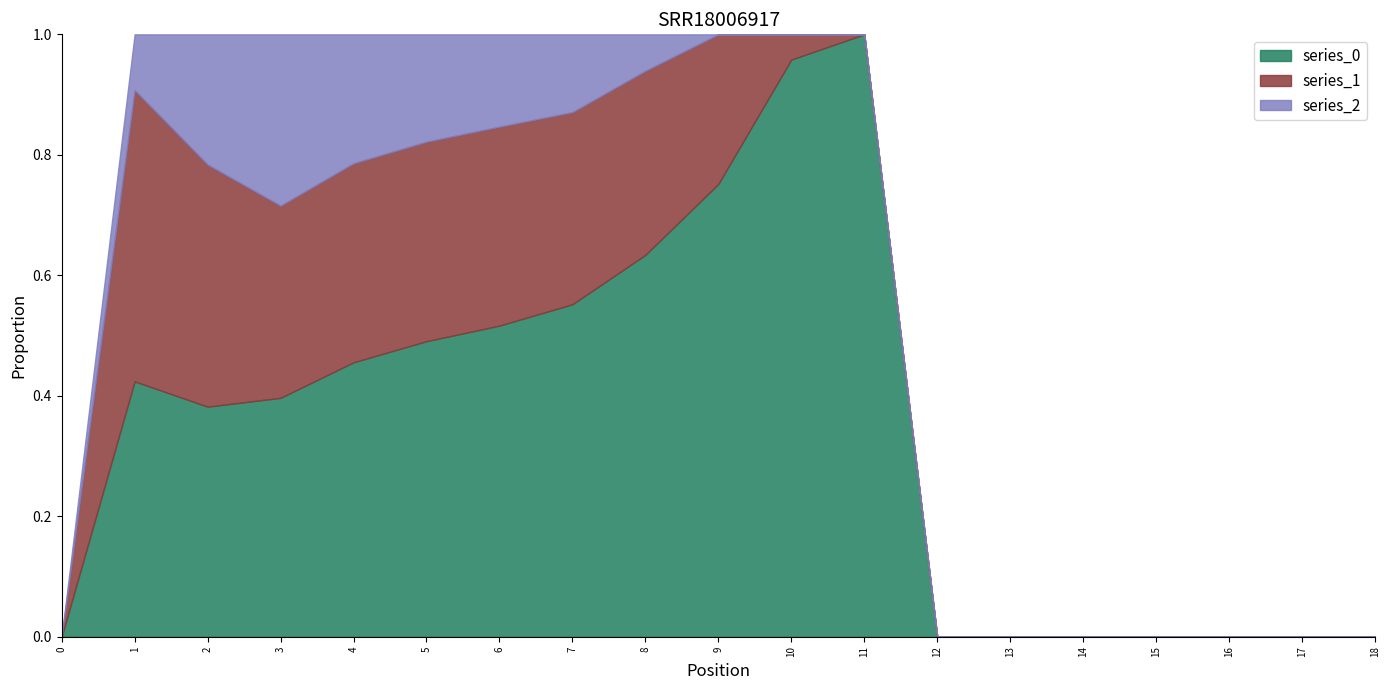

How many intersections are there between series_1 and series_0?

1